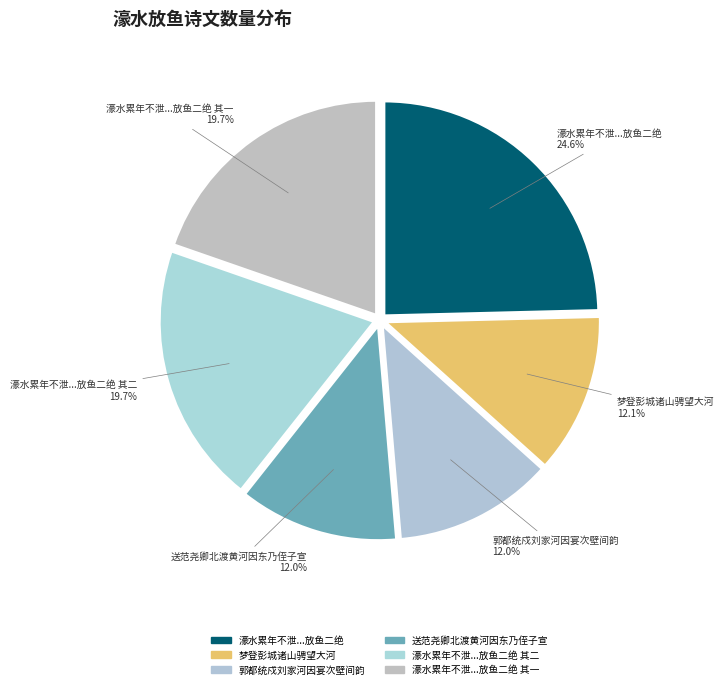

What is the largest slice in the pie chart?

濠水累年不泄...放鱼二绝